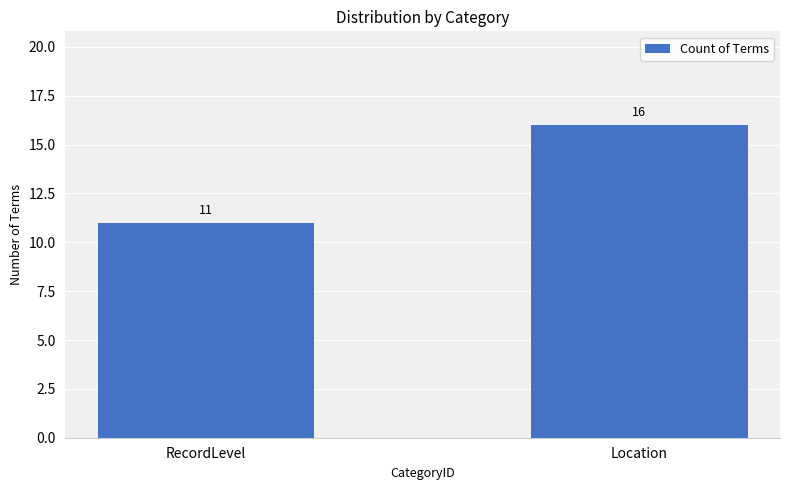

Which label corresponds to the smallest value in the chart?

RecordLevel